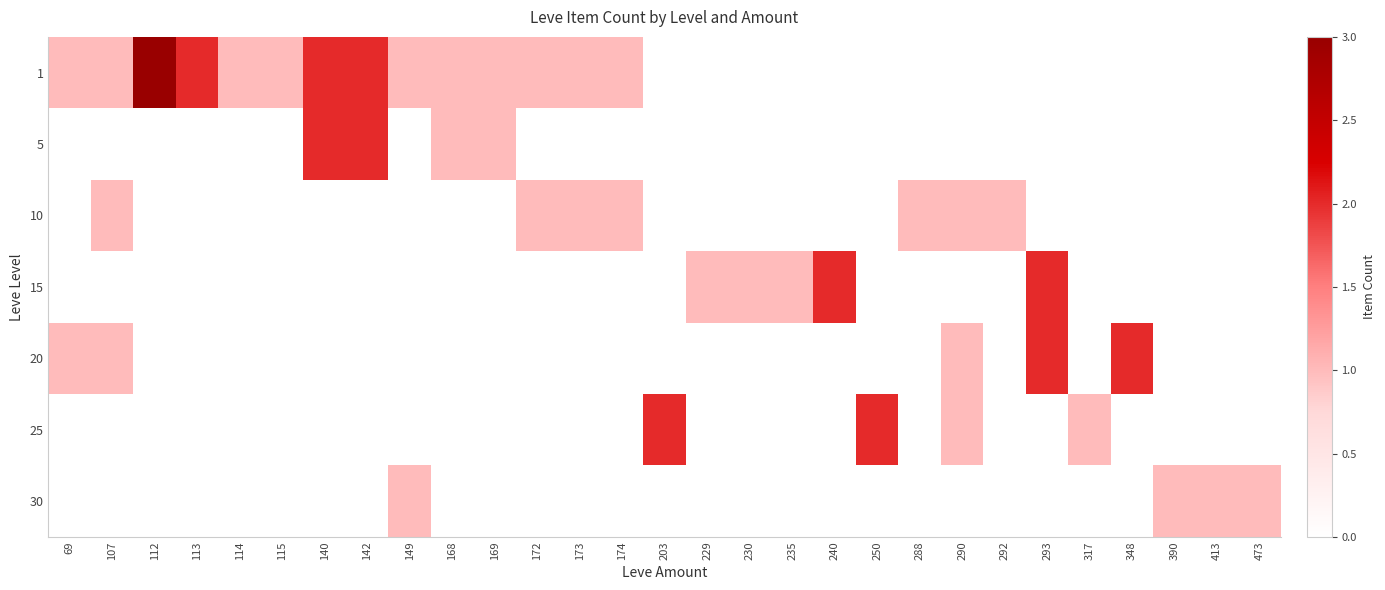

What is the total value across all series at 173?

2